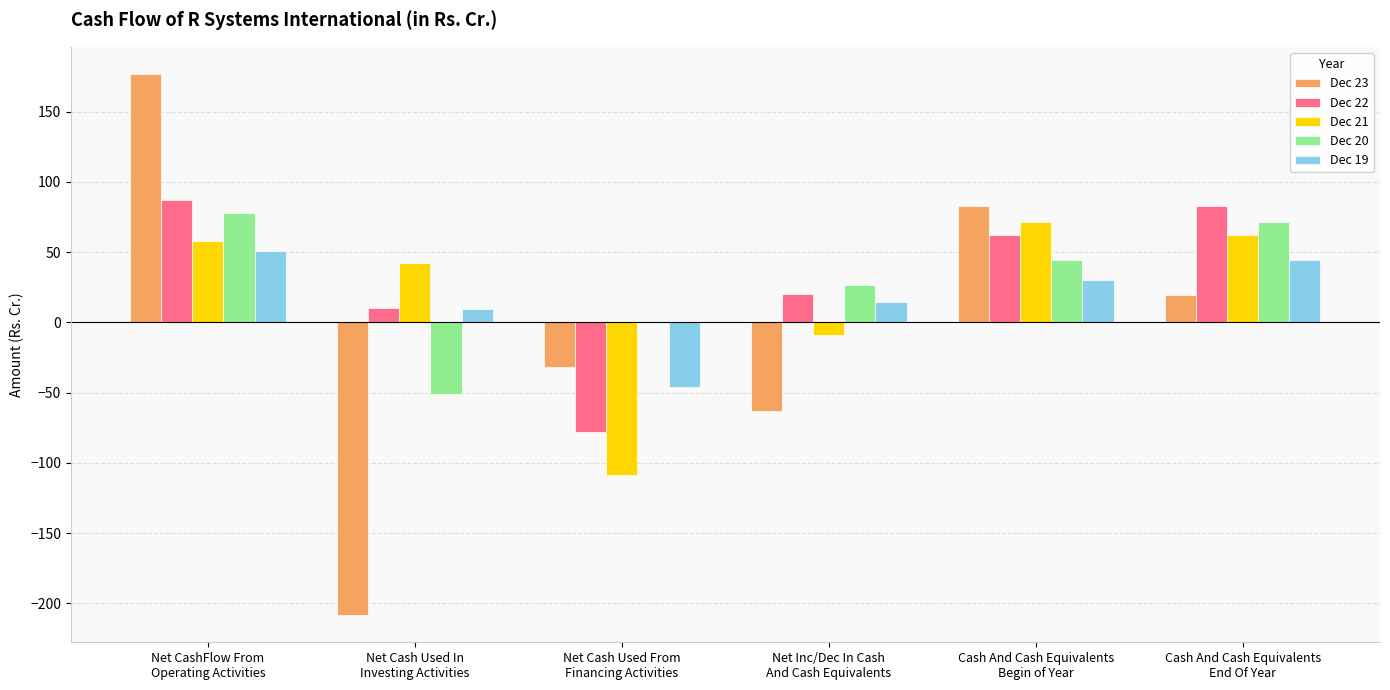

What is the greatest value displayed?

176.8